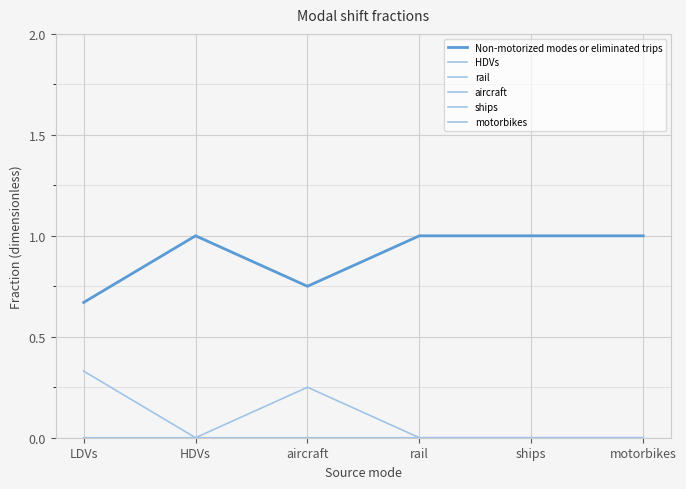

Which series has the largest total across all categories?

Non-motorized modes or eliminated trips